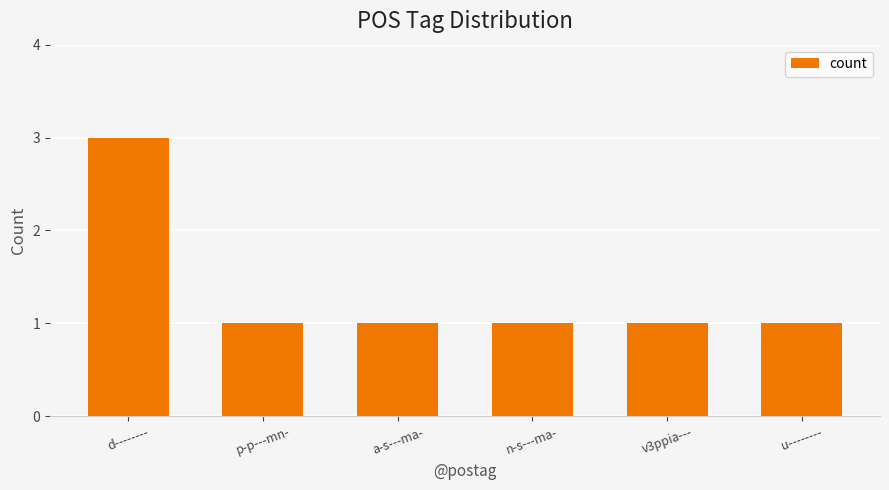

What is the greatest value displayed?

3